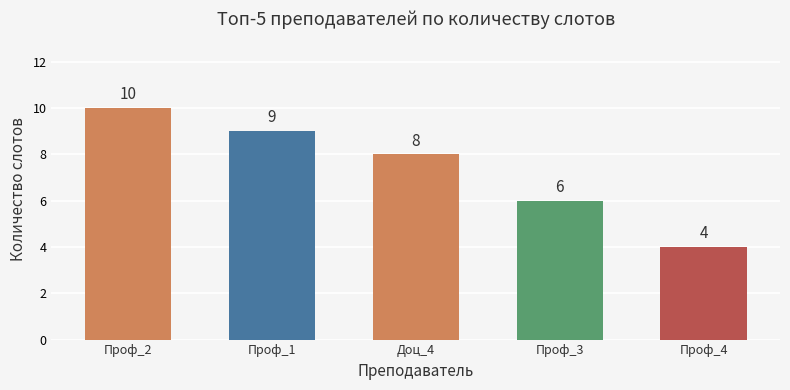

At which label is the value closest to 7?

Доц_4